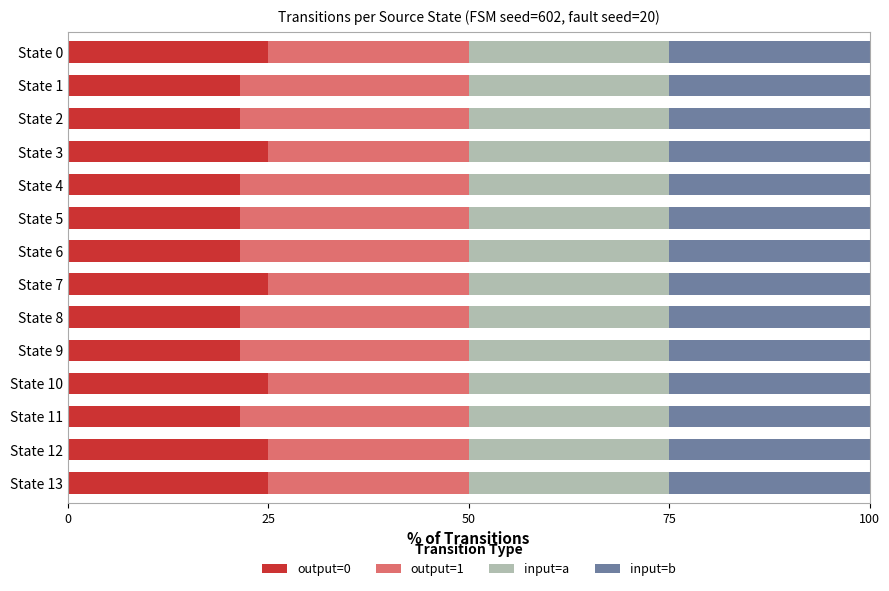

What is the highest value of the output=0 series?

25.0